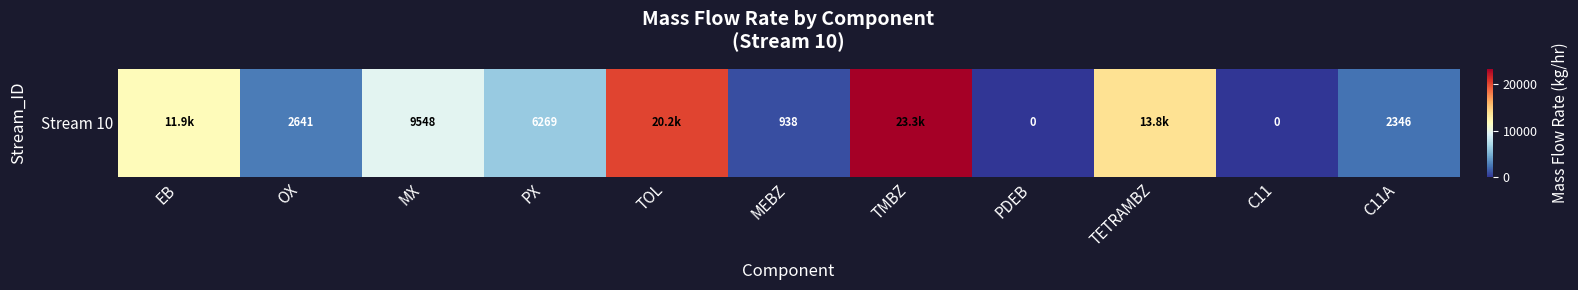

List the labels in order of value, largest first.

TMBZ, TOL, TETRAMBZ, EB, MX, PX, OX, C11A, MEBZ, PDEB, C11